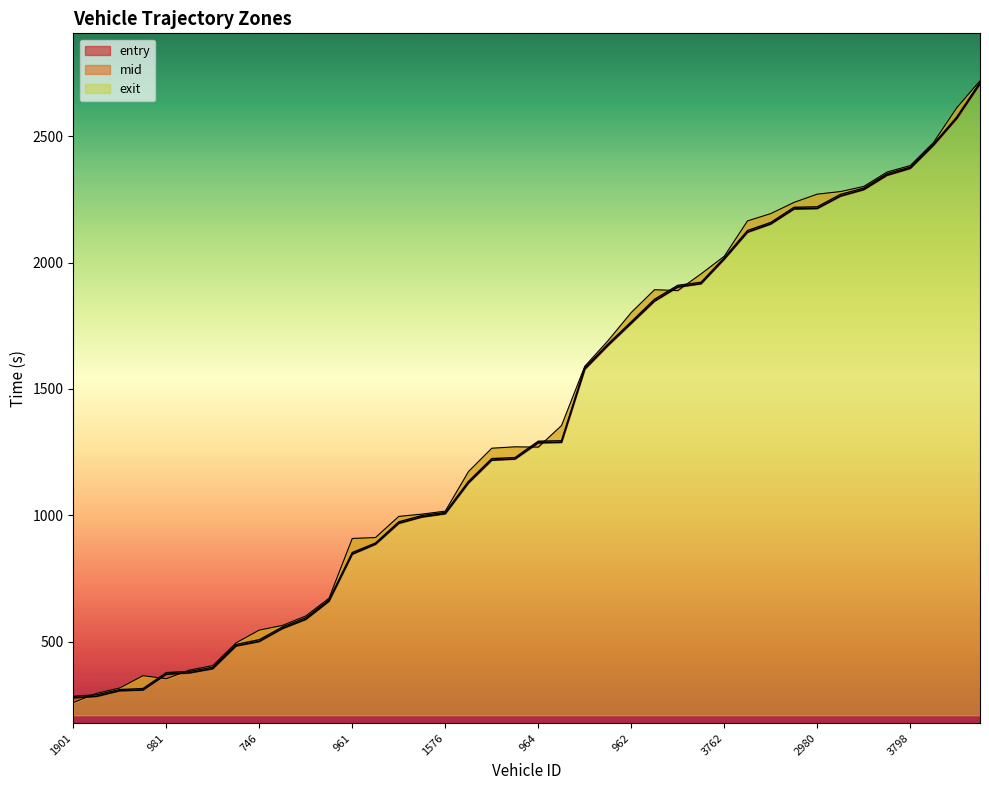

List the series in order of their overall mean, highest first.

exit, mid, entry